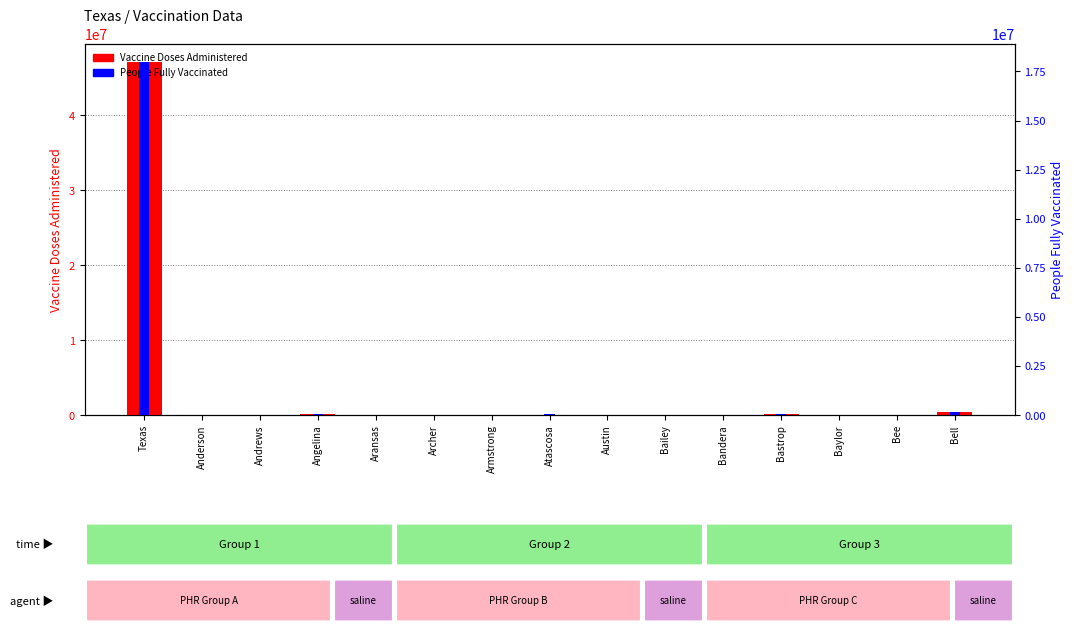

Which series has the largest total across all categories?

Vaccine Doses Administered